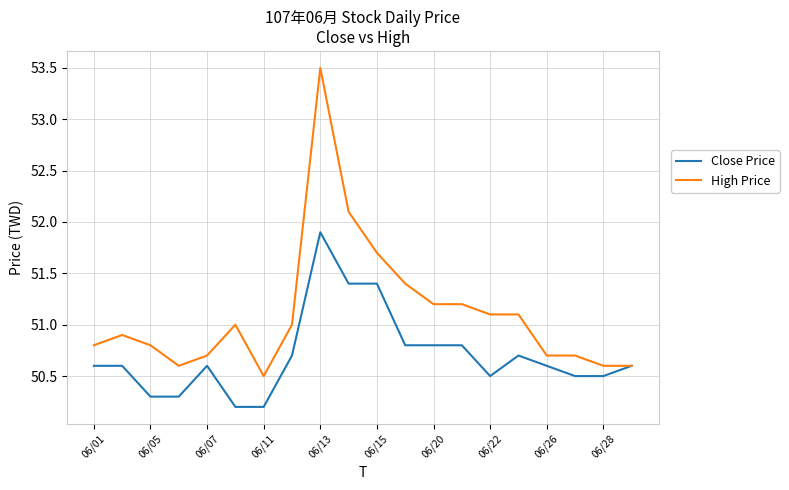

What is the maximum value shown in the chart?

53.5